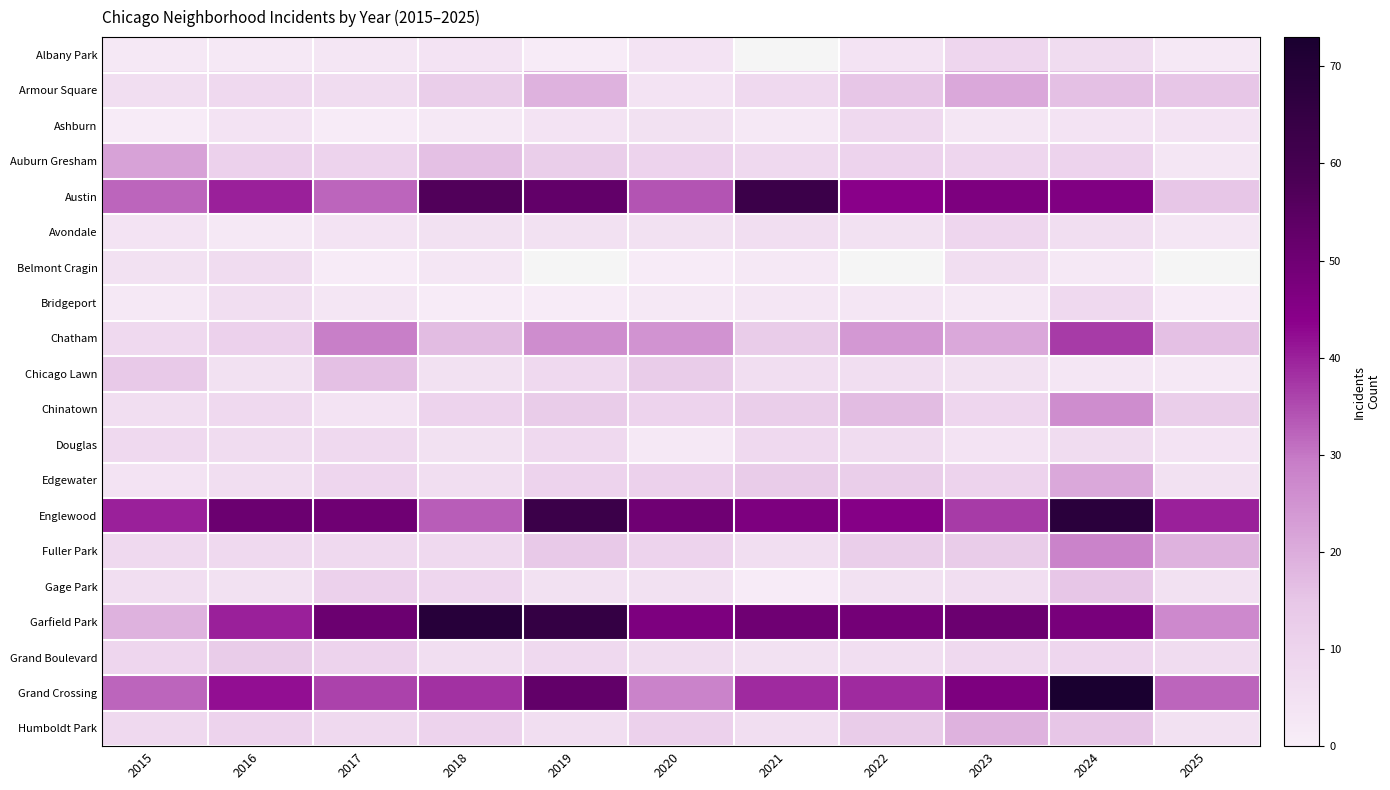

Rank the series by their maximum value, from highest to lowest.

Grand Crossing, Garfield Park, Englewood, Austin, Chatham, Fuller Park, Chinatown, Auburn Gresham, Armour Square, Edgewater, Humboldt Park, Chicago Lawn, Gage Park, Grand Boulevard, Albany Park, Avondale, Ashburn, Bridgeport, Douglas, Belmont Cragin